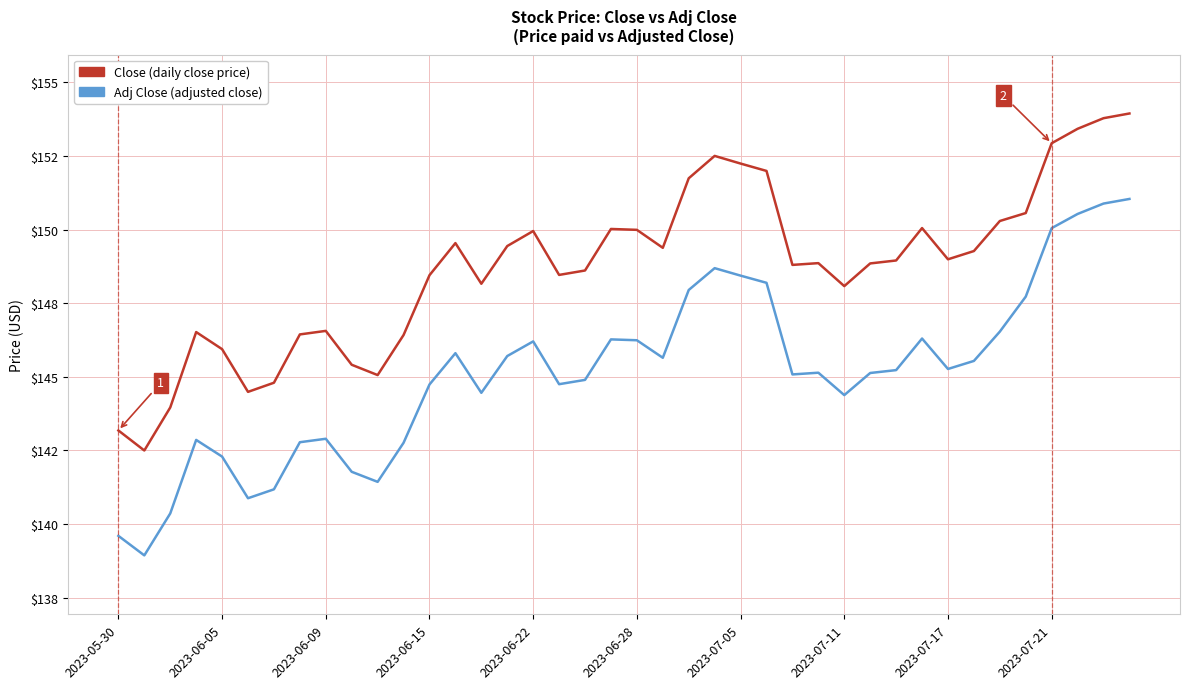

Is this an area chart (filled region under the line)?

No